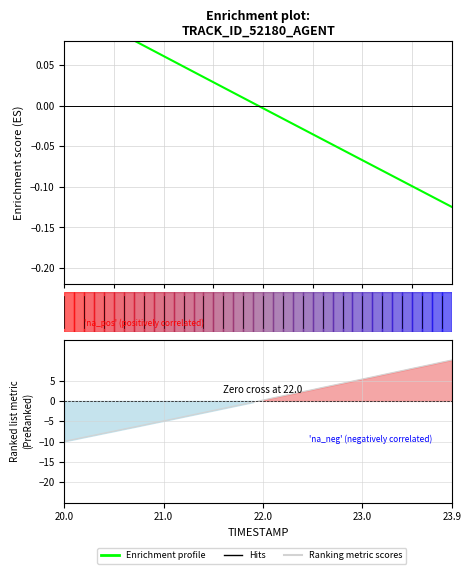

Is it true that Ranking metric scores equals -14.2 at 15?

False